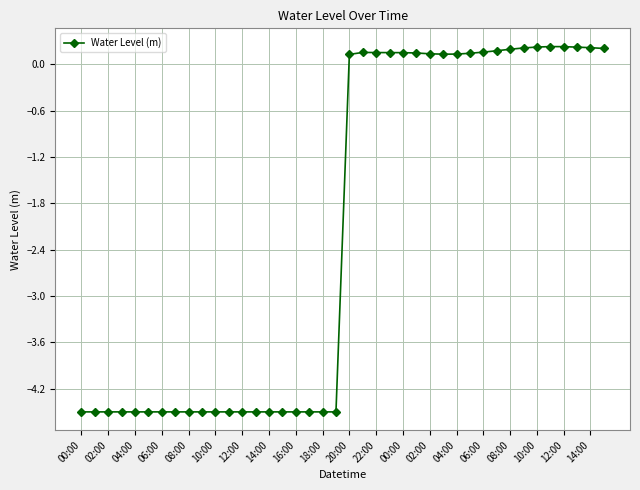

True or false: there are more than 1 points higher than both neighbors.

True